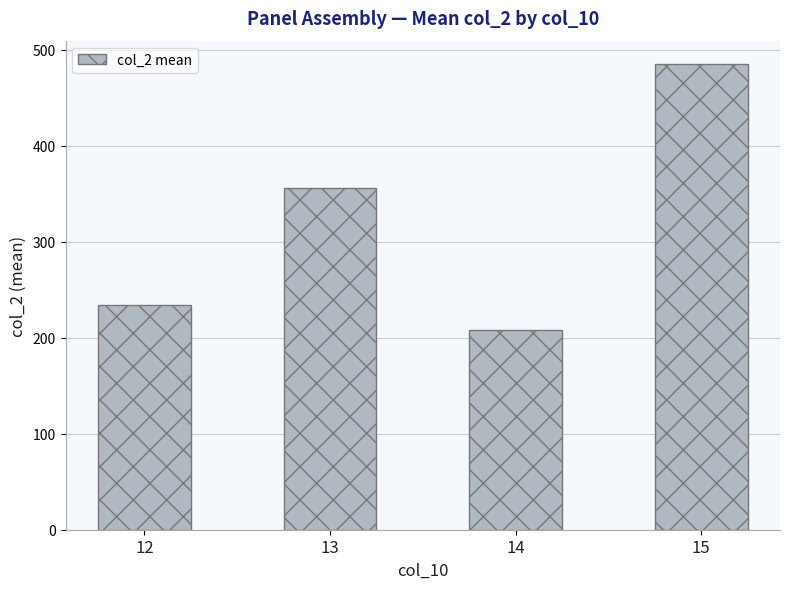

Which has a higher value, 12 or 13?

13